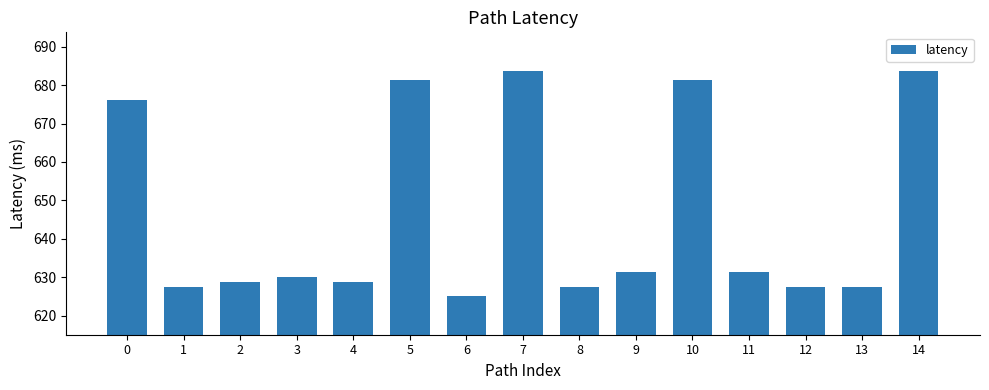

Approximately how many times larger is the value at 2 compared to 3?

1.0